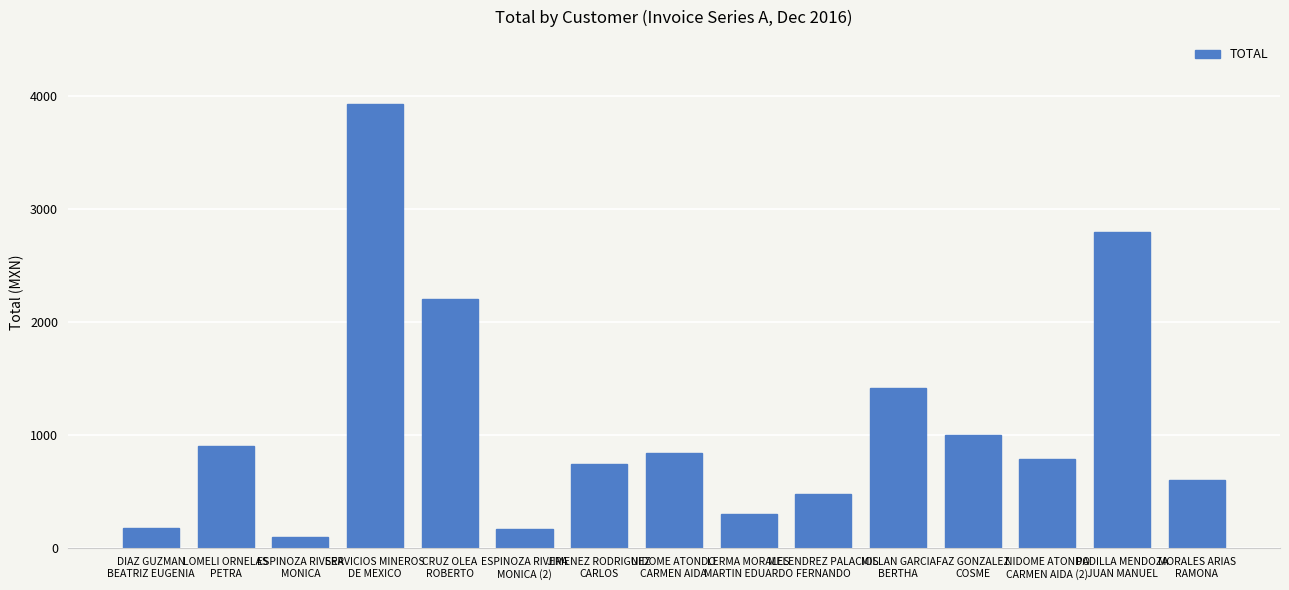

What is the change in value from LOMELI ORNELAS
PETRA to PADILLA MENDOZA
JUAN MANUEL?

+1895.2